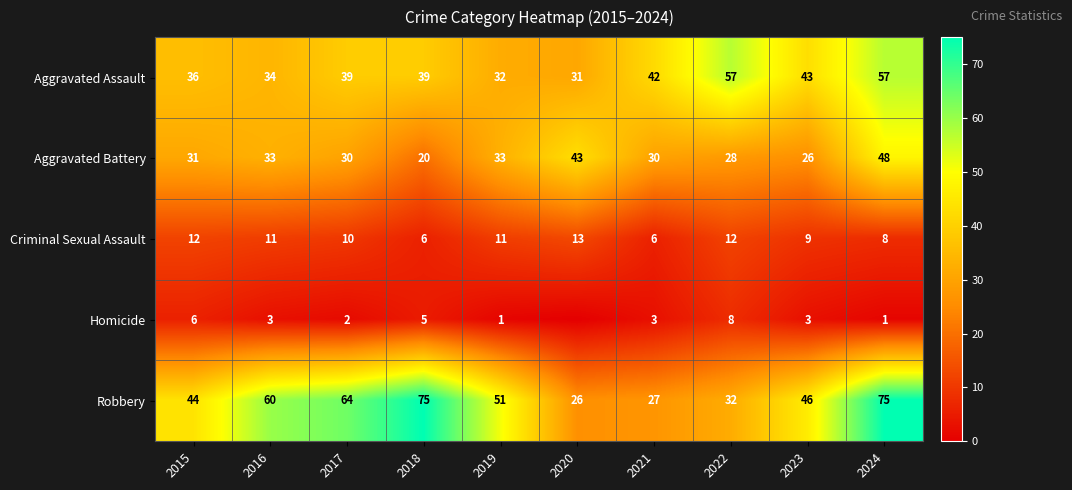

Where is Criminal Sexual Assault nearest to the value 9?

2023